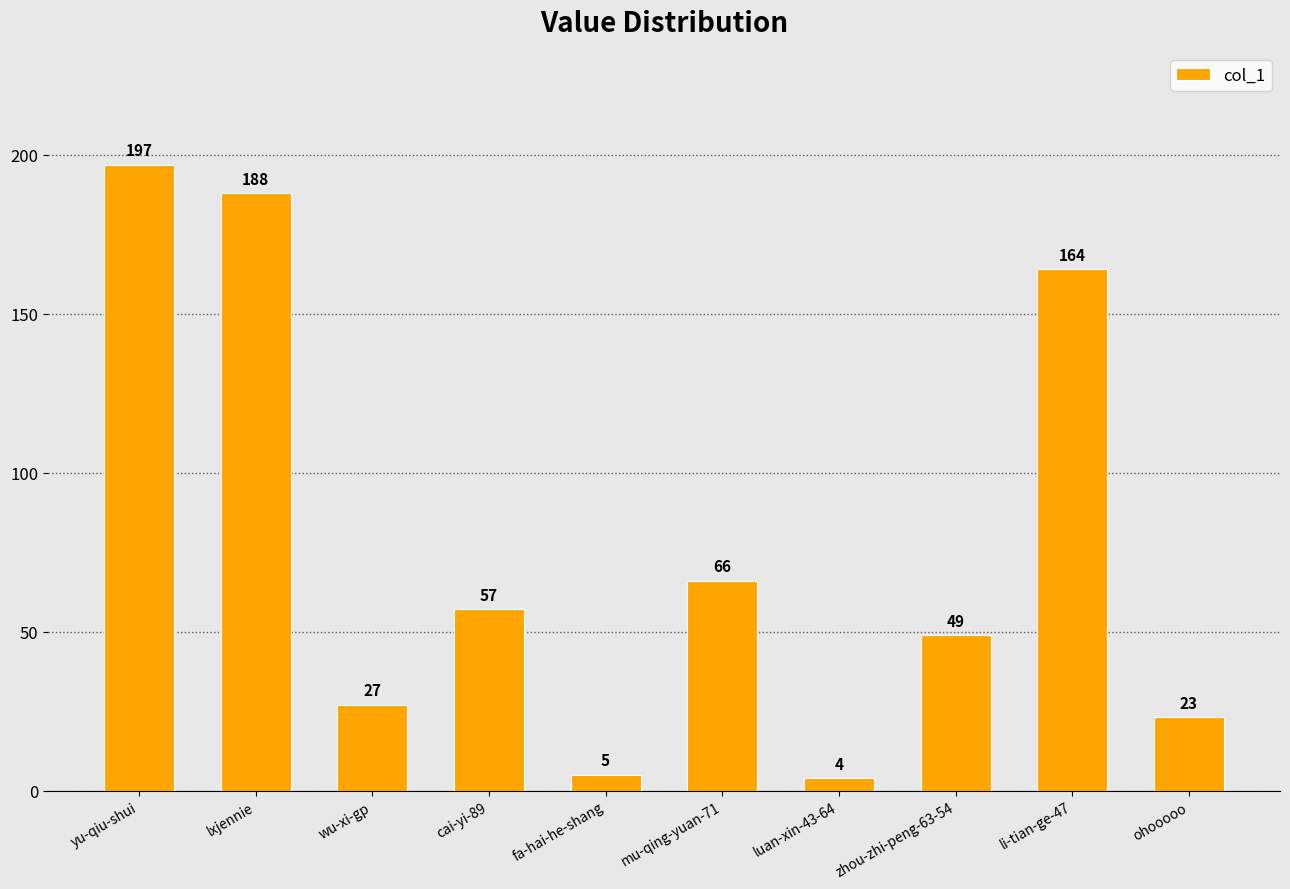

Reading left to right, extract all data points from this chart.

yu-qiu-shui=197	lxjennie=188	wu-xi-gp=27	cai-yi-89=57	fa-hai-he-shang=5	mu-qing-yuan-71=66	luan-xin-43-64=4	zhou-zhi-peng-63-54=49	li-tian-ge-47=164	ohooooo=23